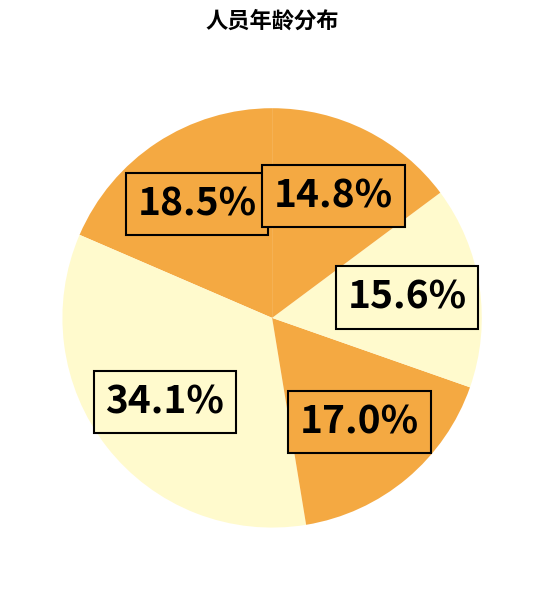

How many slices are in this pie chart?

5